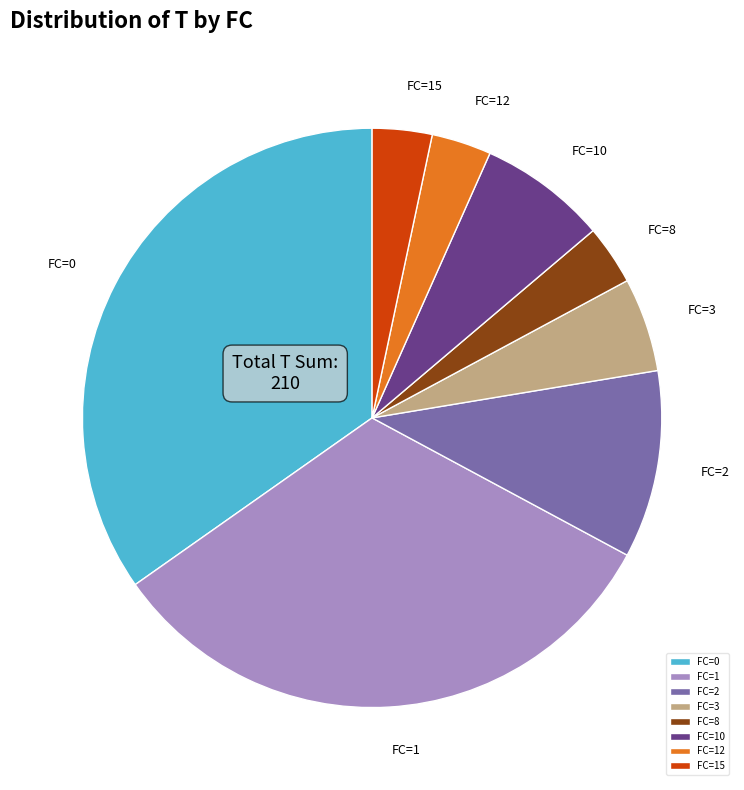

What is the ratio of the value at FC=10 to the value at FC=15?

2.1